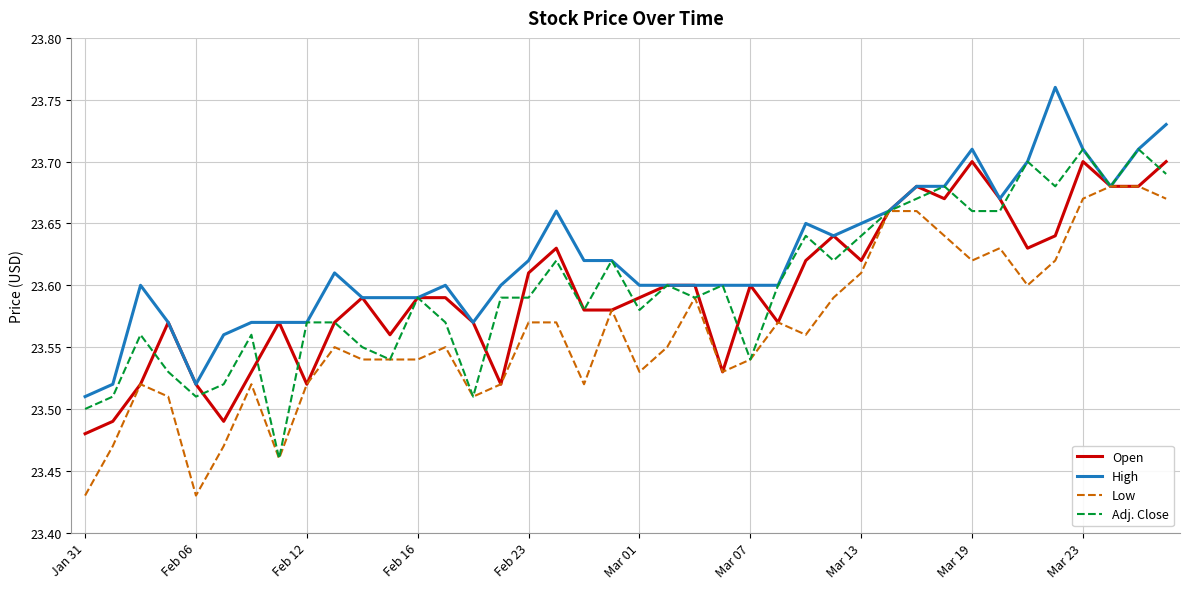

Which series has the largest total across all categories?

High